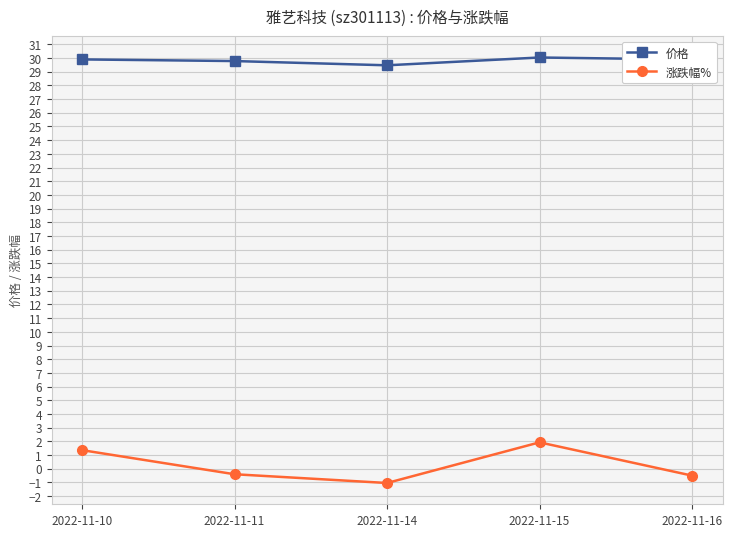

What are all the series names shown in the legend?

价格, 涨跌幅%